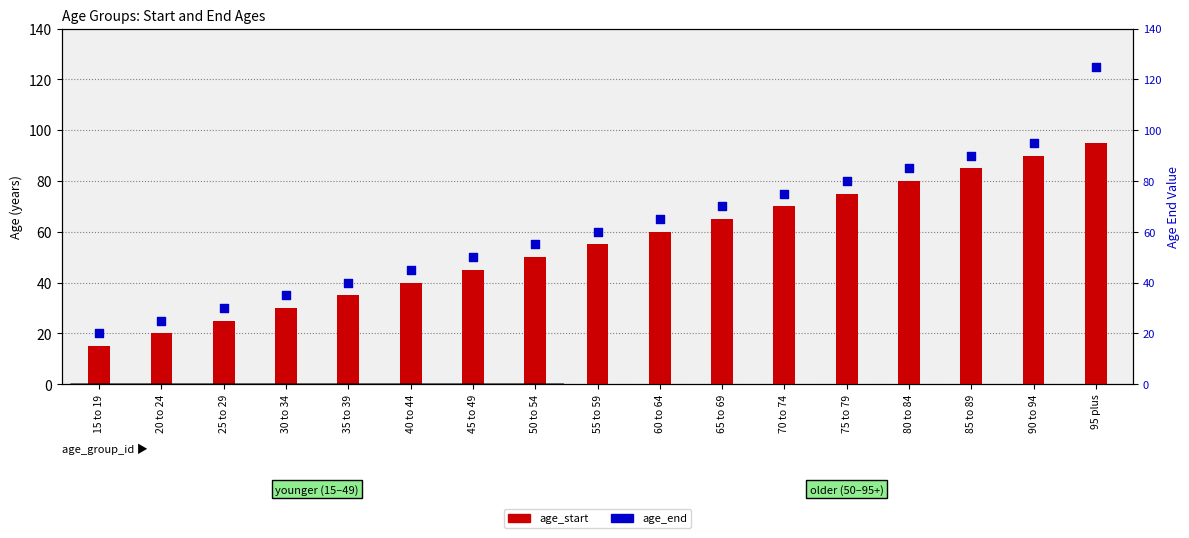

Which series has the largest total across all categories?

age_end